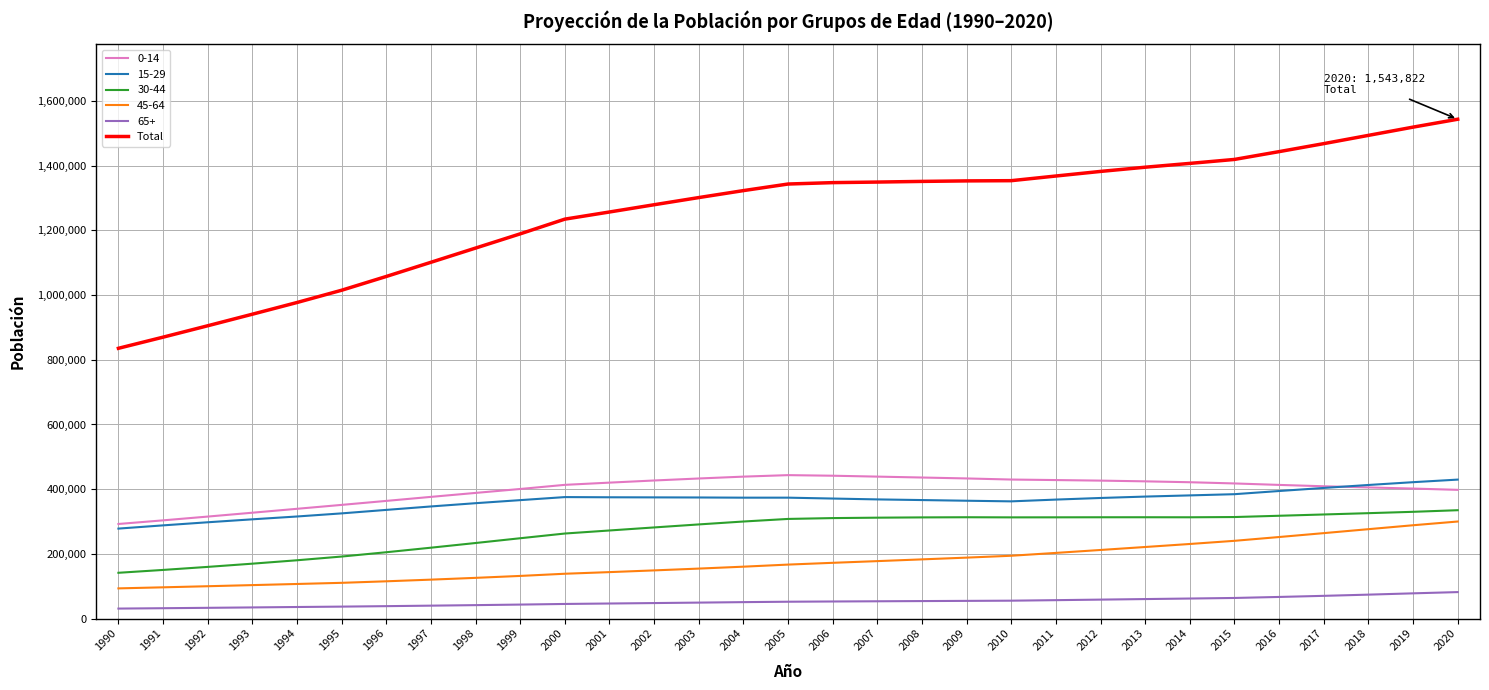

The value of 30-44 at 2002 is 281608. True or false?

True